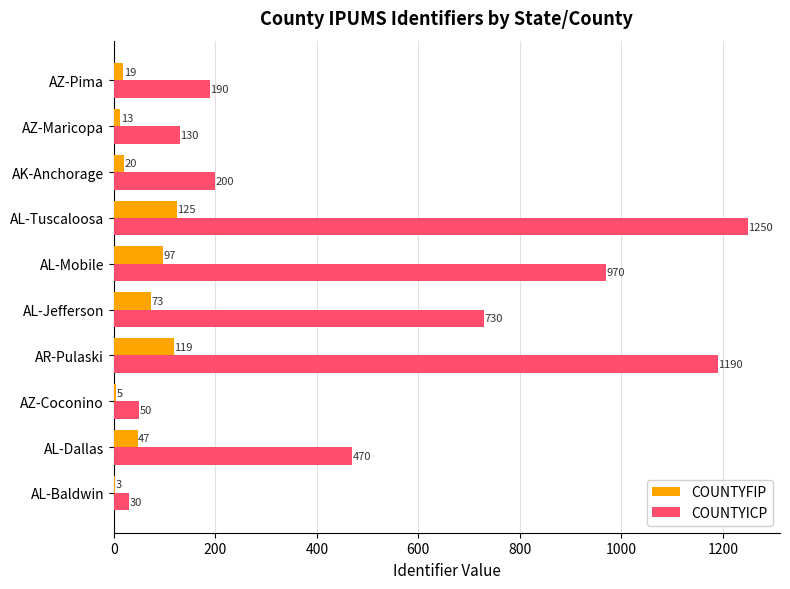

True or false: COUNTYICP has a value of 326 at AZ-Pima.

False